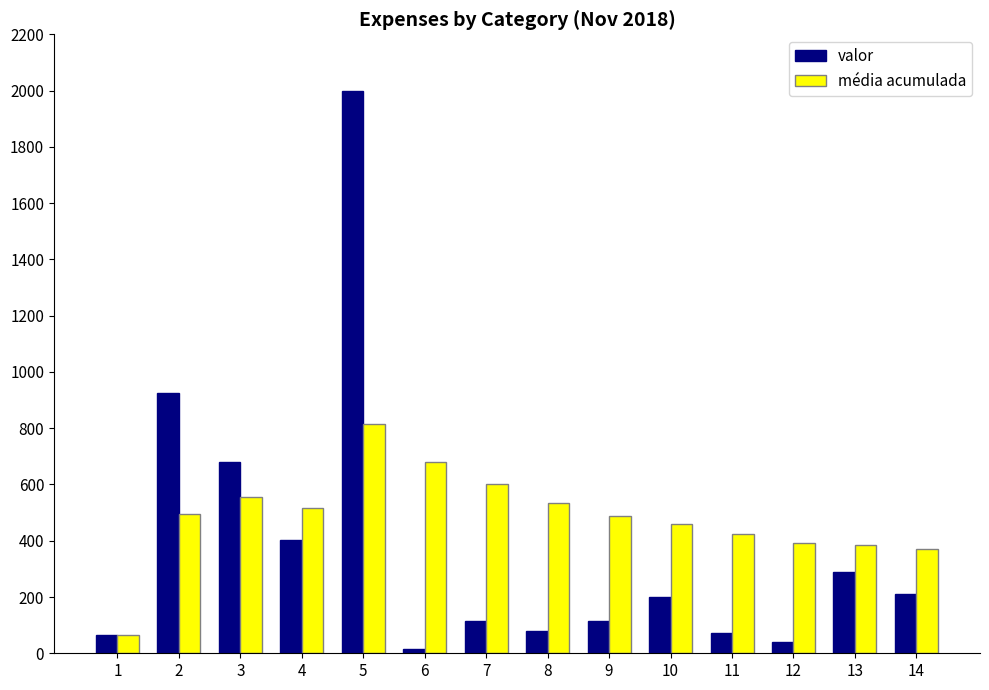

What is the sum of all média acumulada values?

6785.7